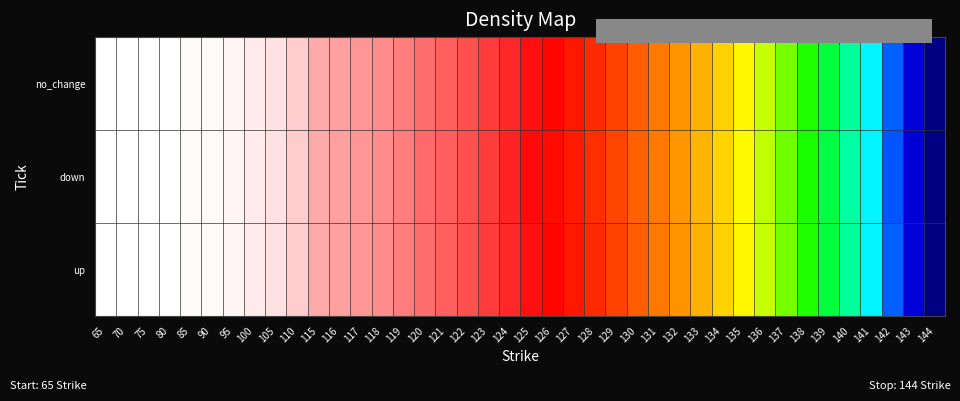

Reading left to right, list all the values displayed in this chart.

no_change: 65=-0.0	70=-0.0	75=-0.0	80=-0.0	85=-0.0	90=-0.0	95=-0.0	100=-0.0	105=-0.0	110=-0.0	115=-0.0	116=-0.0	117=-0.0	118=-0.0	119=-0.0	120=-0.0	121=-0.0	122=-0.0	123=-0.0	124=-0.0	125=-0.1	126=-0.1	127=-0.1	128=-0.1	129=-0.1	130=-0.1	131=-0.1	132=-0.1	133=-0.1	134=-0.1	135=-0.1	136=-0.2	137=-0.2	138=-0.2	139=-0.2	140=-0.2	141=-0.2	142=-0.2	143=-0.3	144=-0.3
down: 65=-0.0	70=-0.0	75=-0.0	80=-0.0	85=-0.0	90=-0.0	95=-0.0	100=-0.0	105=-0.0	110=-0.0	115=-0.0	116=-0.0	117=-0.0	118=-0.0	119=-0.0	120=-0.0	121=-0.0	122=-0.0	123=-0.0	124=-0.0	125=-0.1	126=-0.1	127=-0.1	128=-0.1	129=-0.1	130=-0.1	131=-0.1	132=-0.1	133=-0.1	134=-0.1	135=-0.1	136=-0.2	137=-0.2	138=-0.2	139=-0.2	140=-0.2	141=-0.2	142=-0.2	143=-0.3	144=-0.3
up: 65=-0.0	70=-0.0	75=-0.0	80=-0.0	85=-0.0	90=-0.0	95=-0.0	100=-0.0	105=-0.0	110=-0.0	115=-0.0	116=-0.0	117=-0.0	118=-0.0	119=-0.0	120=-0.0	121=-0.0	122=-0.0	123=-0.0	124=-0.0	125=-0.1	126=-0.1	127=-0.1	128=-0.1	129=-0.1	130=-0.1	131=-0.1	132=-0.1	133=-0.1	134=-0.1	135=-0.1	136=-0.2	137=-0.2	138=-0.2	139=-0.2	140=-0.2	141=-0.2	142=-0.2	143=-0.3	144=-0.3